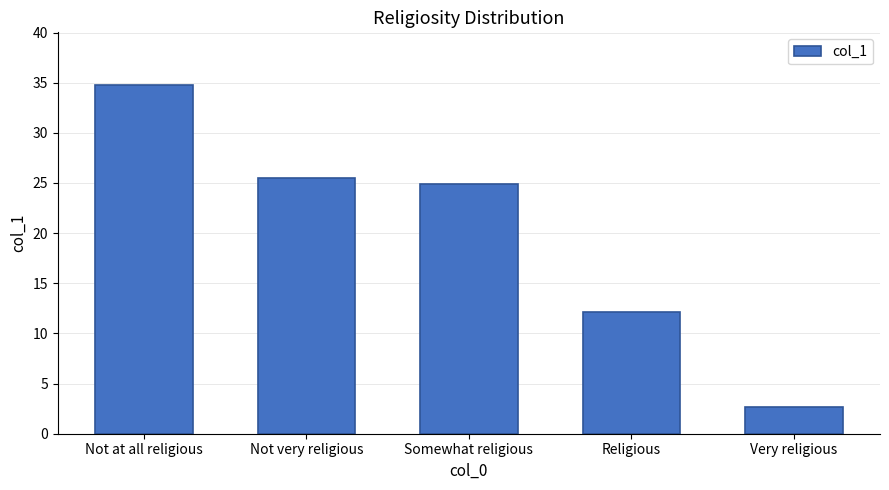

Does the chart contain stacked bars?

No